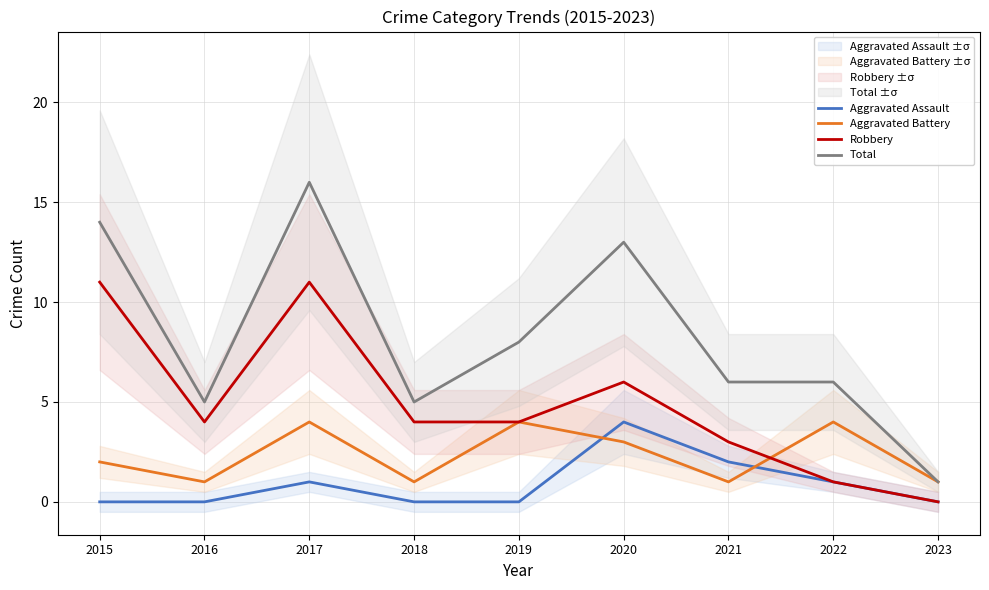

Count the Aggravated Assault values in the range 0 to 1.

7